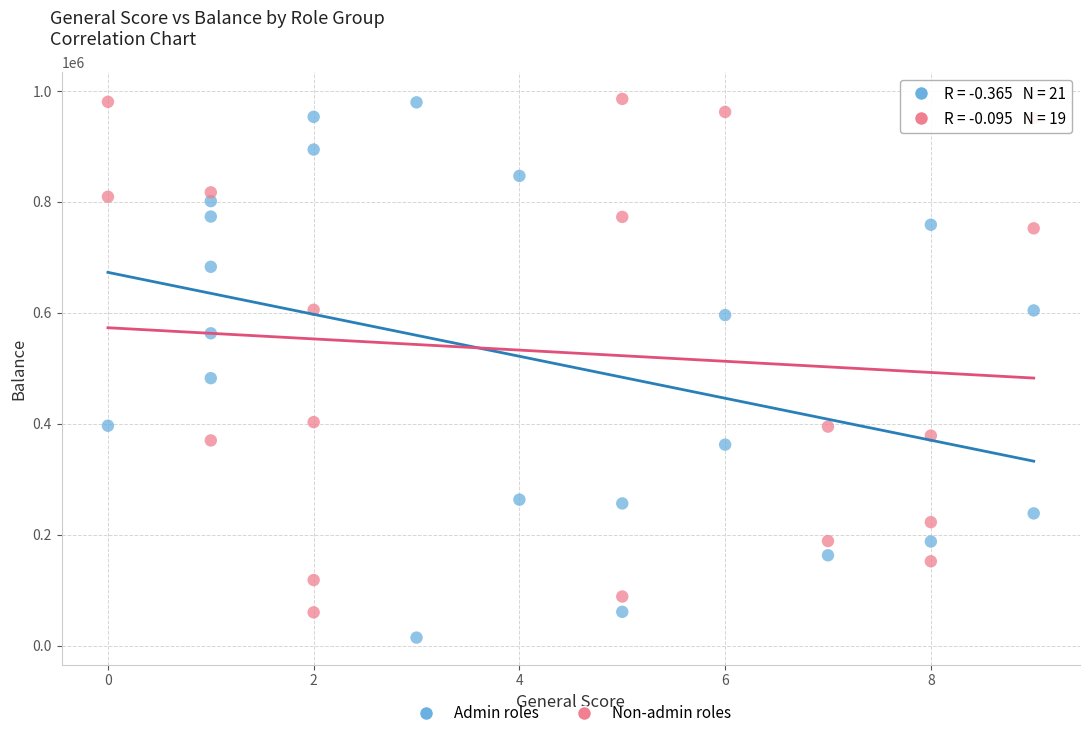

Which series contains the lowest Y value?

Admin roles